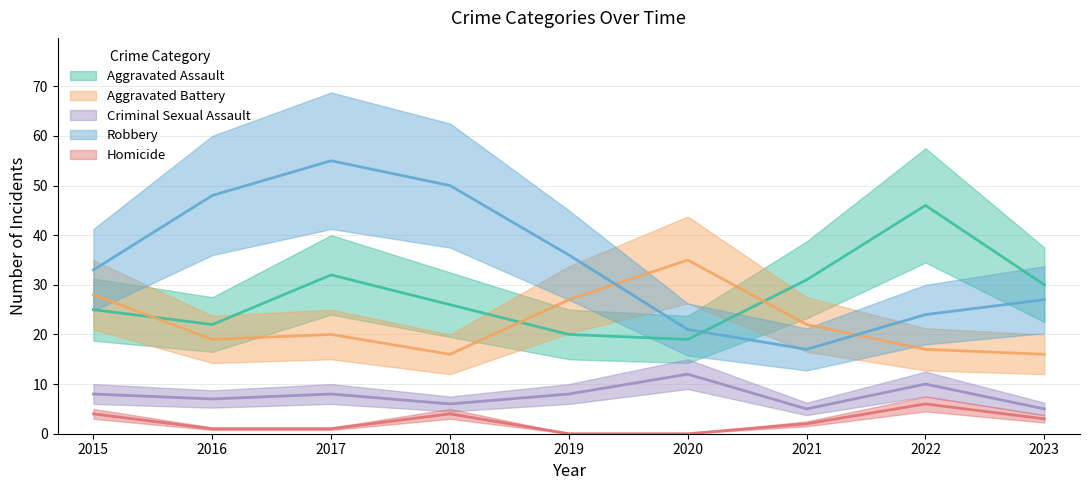

Reading right to left, what are all the values shown in this chart?

Aggravated Assault: 30	46	31	19	20	26	32	22	25
Aggravated Battery: 16	17	22	35	27	16	20	19	28
Criminal Sexual Assault: 5	10	5	12	8	6	8	7	8
Robbery: 27	24	17	21	36	50	55	48	33
Homicide: 3	6	2	0	0	4	1	1	4